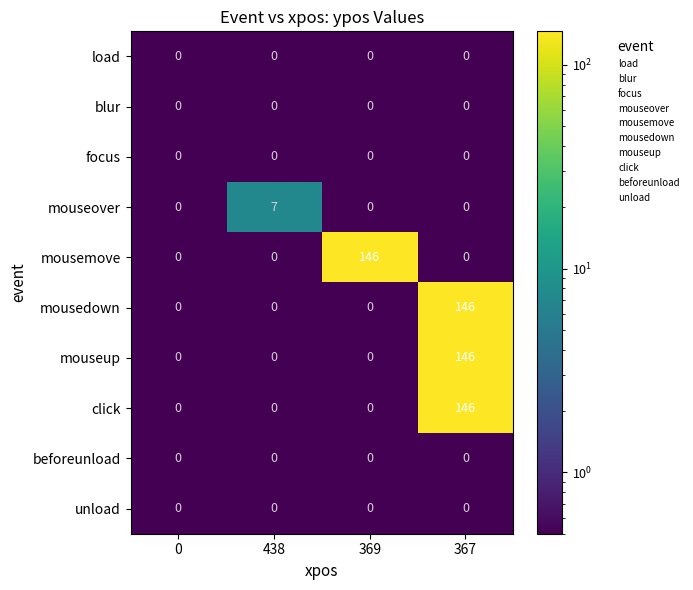

Count the mousemove values in the range 0 to 146.

4